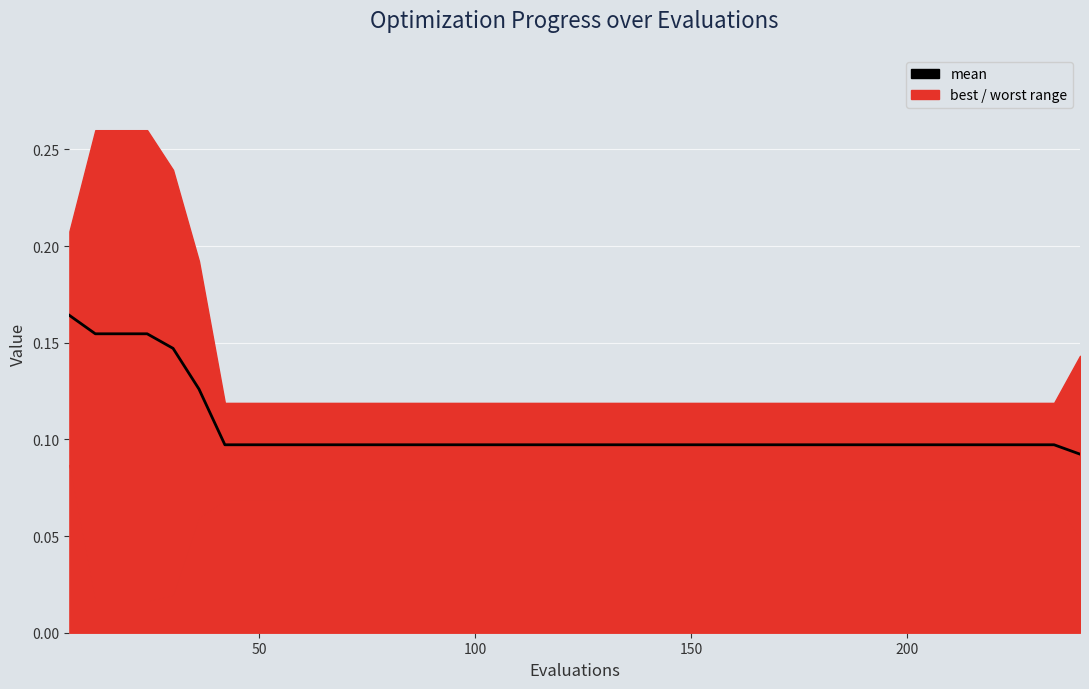

What is the difference between the maximum and minimum values?

0.1